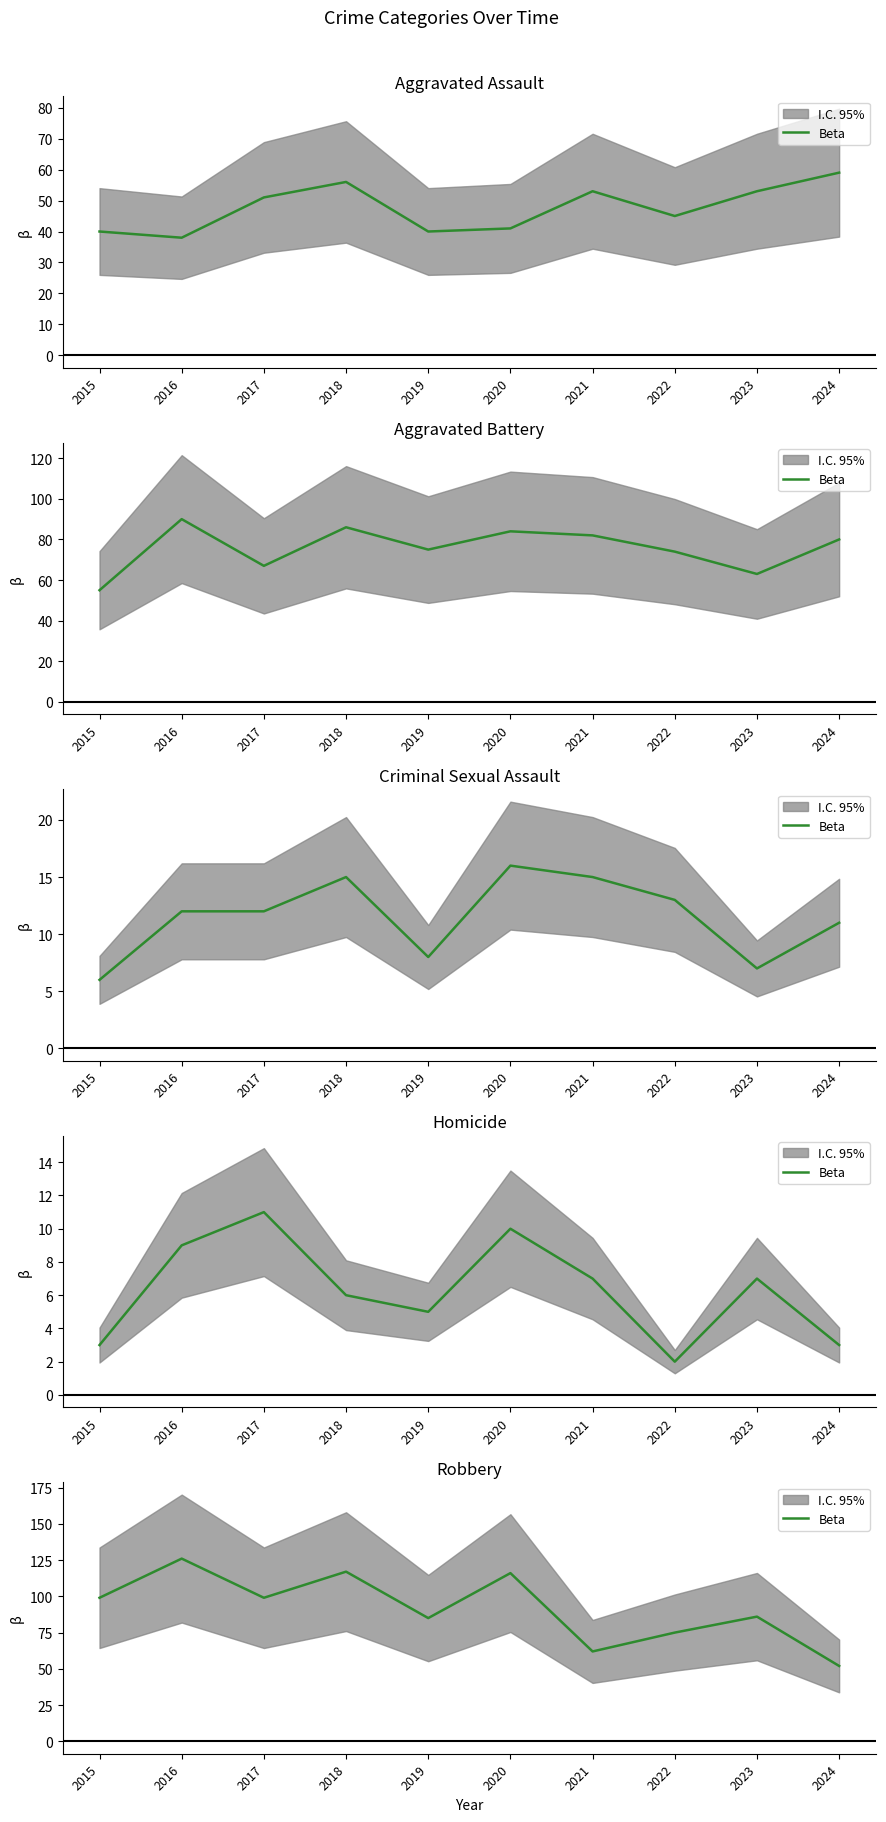

Reading right to left, extract all data points from this chart.

2024=52	2023=86	2022=75	2021=62	2020=116	2019=85	2018=117	2017=99	2016=126	2015=99